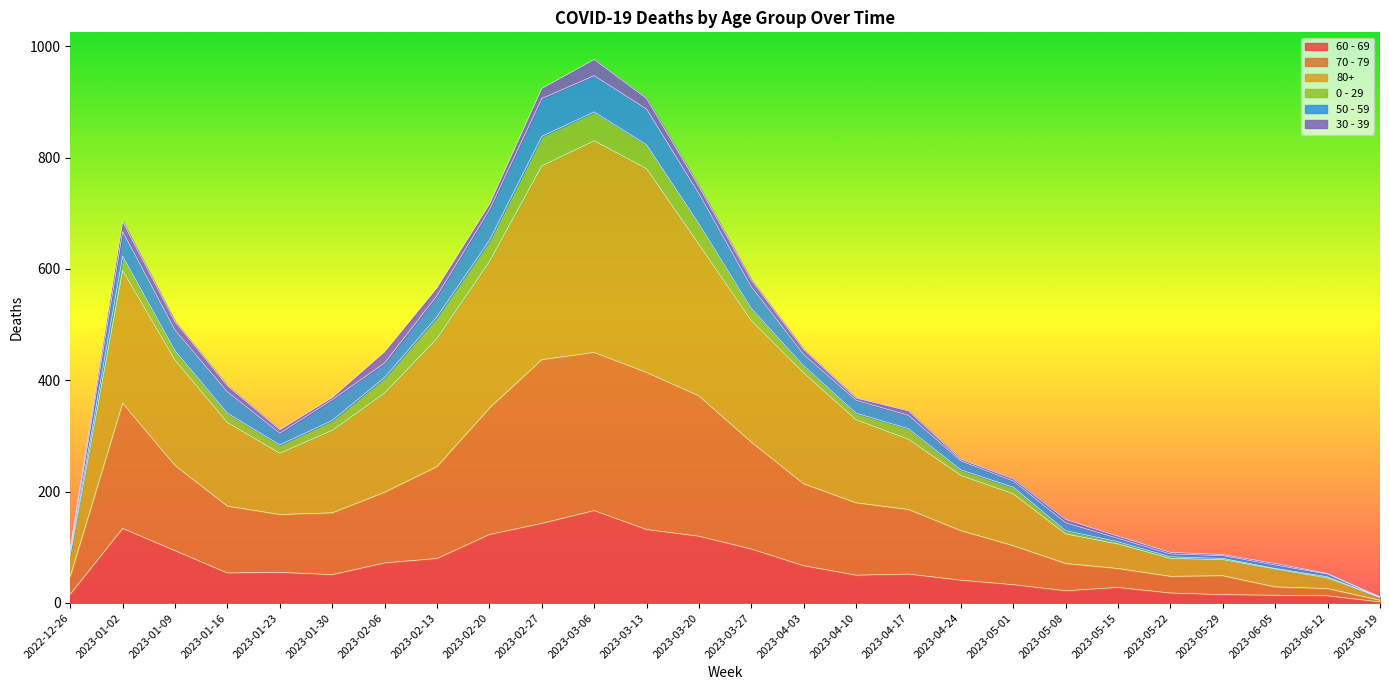

Count the number of categories in the chart.

26